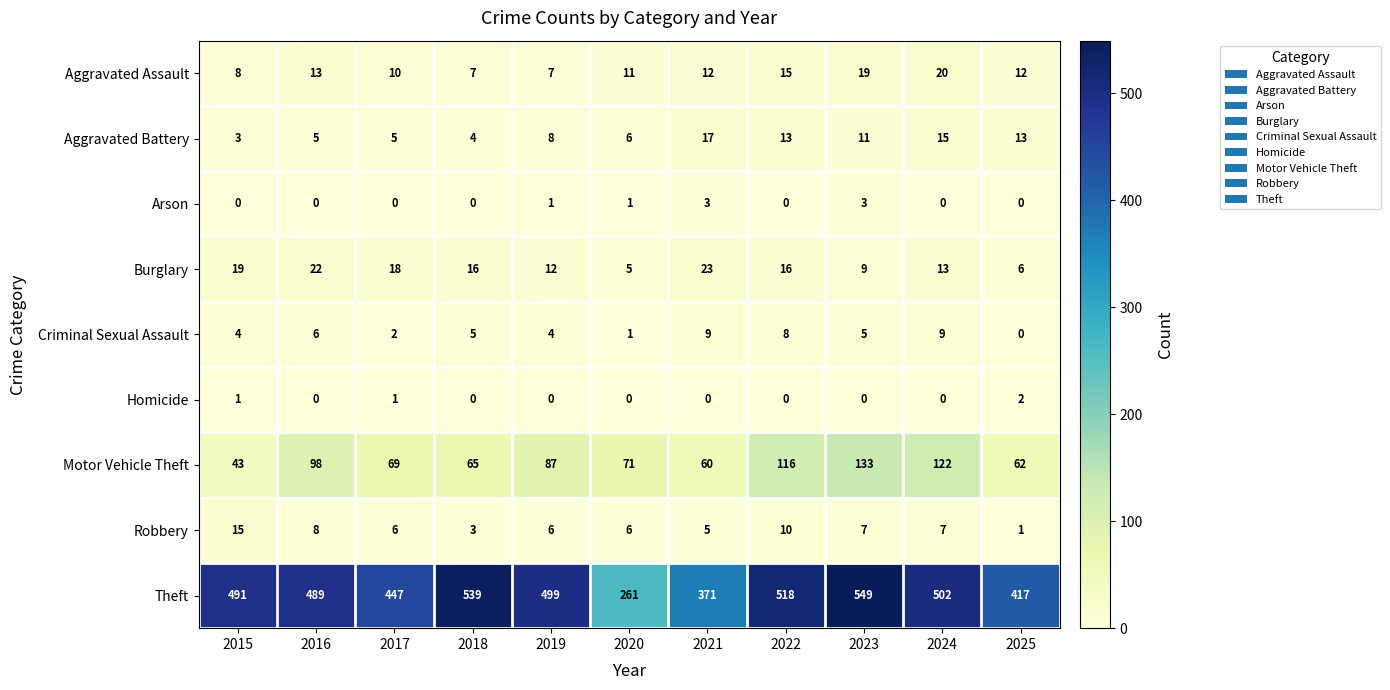

Where is Aggravated Battery nearest to the value 10?

2023